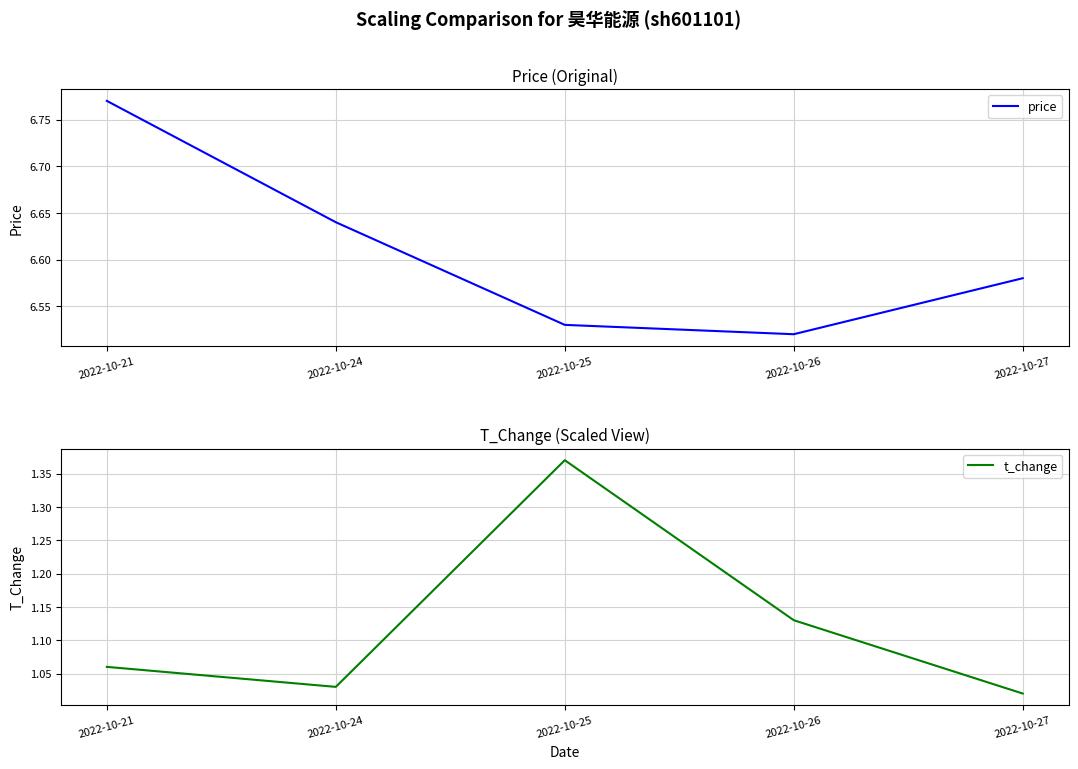

What is the maximum value shown in the chart?

6.8